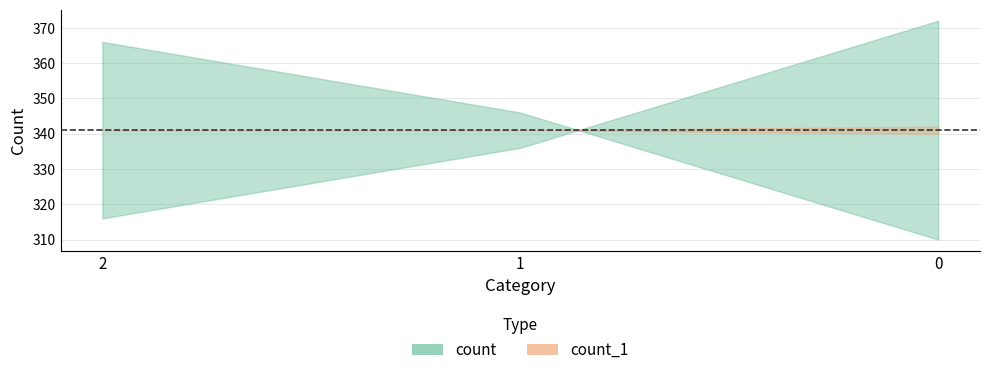

Between 2 and 0, which is larger?

2